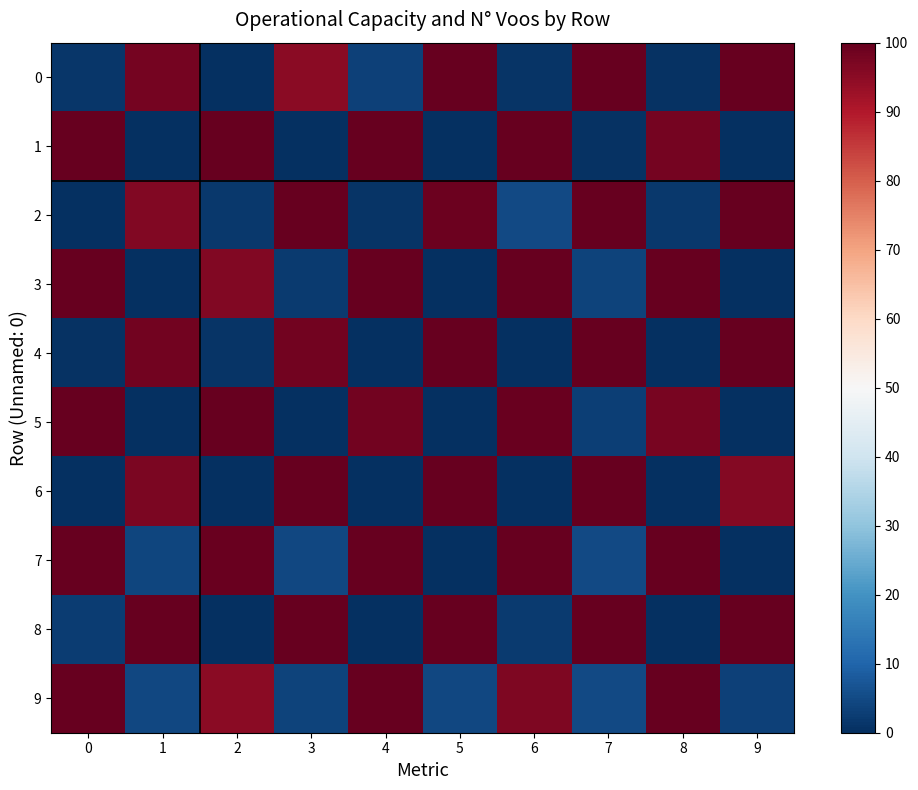

At which category does the chart reach its peak across all series?

5